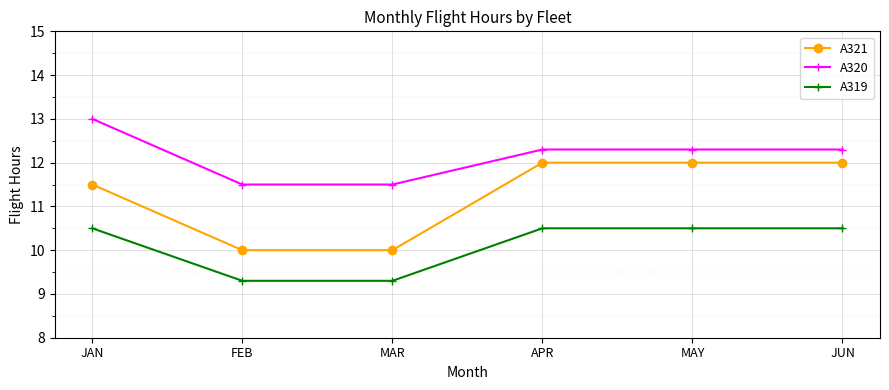

What is the average value of the A320 series?

12.2